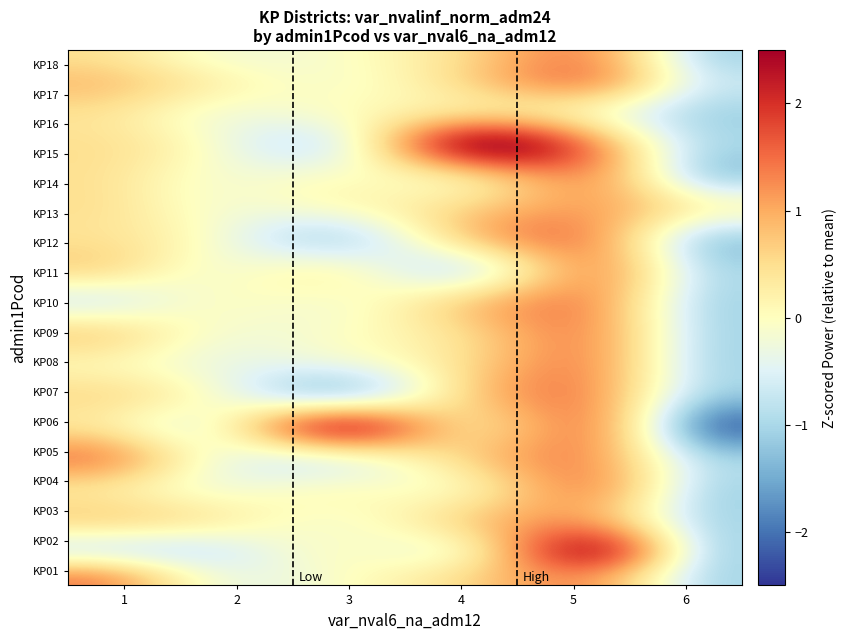

Reading right to left, list all the values displayed in this chart.

6	5	4	3	2	1